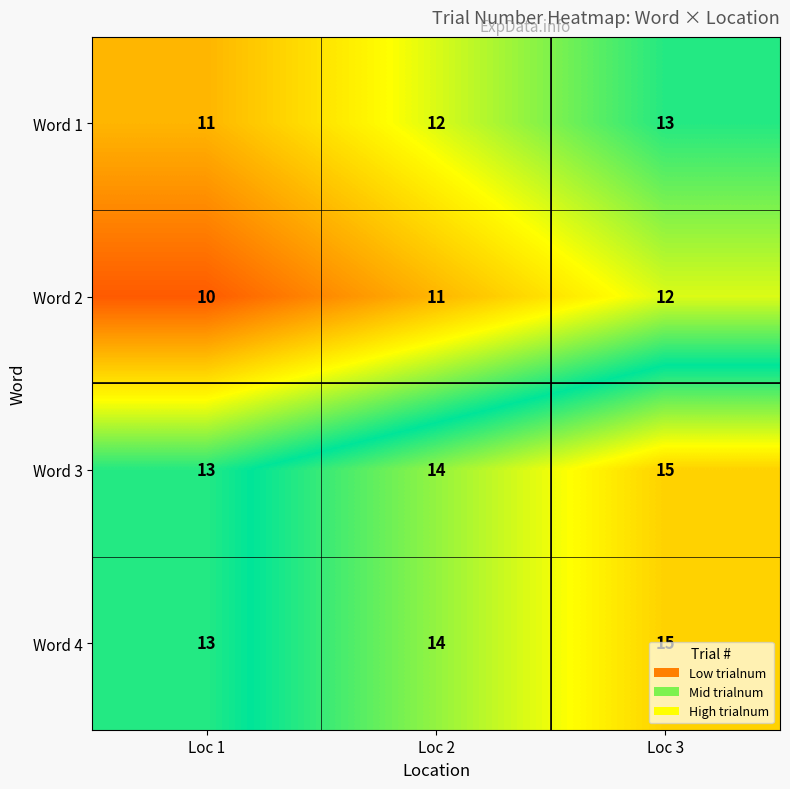

List the labels in order of Word 1 value, largest first.

Loc 3, Loc 2, Loc 1